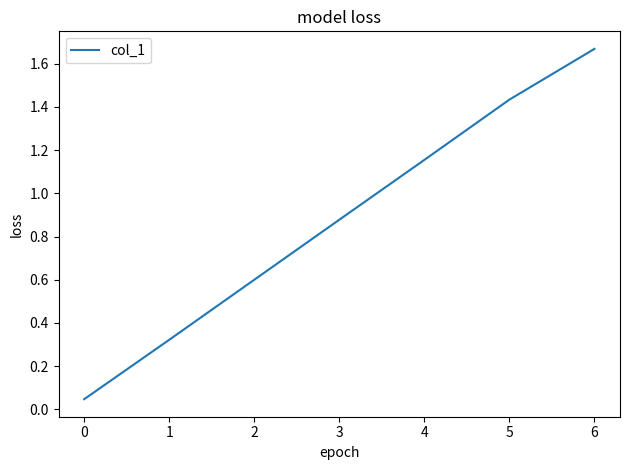

Between 0 and 5, which is larger?

5